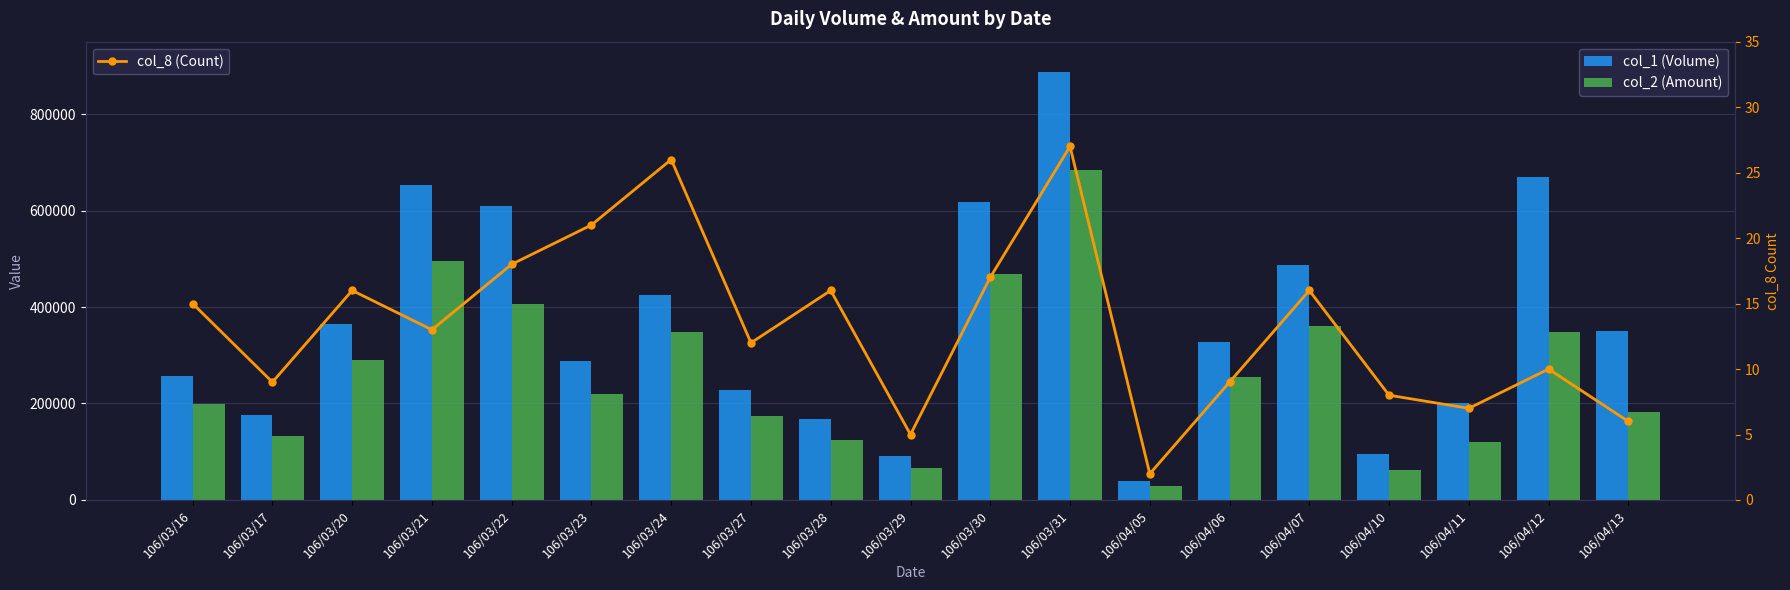

At which label does col_2 (Amount) first exceed 220360?

106/03/20